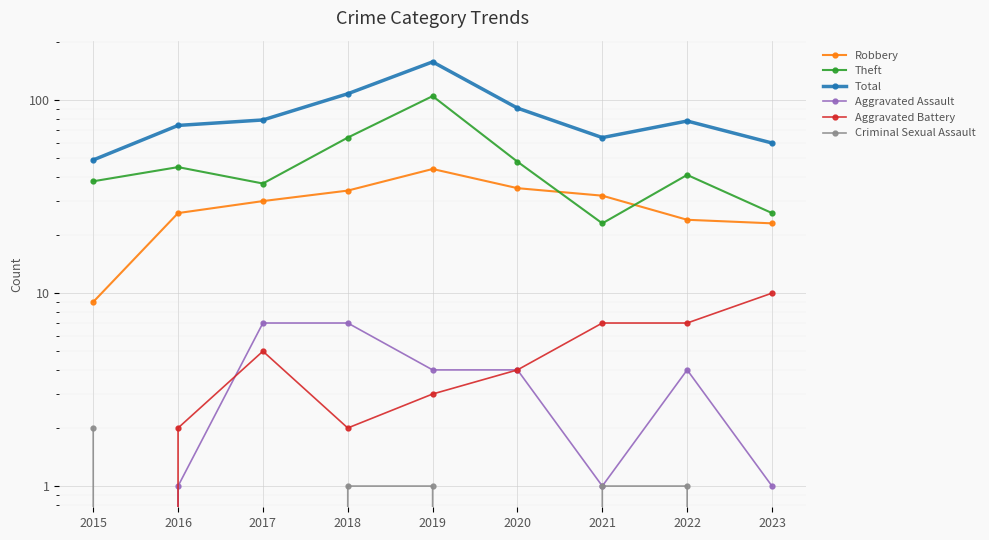

Which series changed the most between 2019 and 2023?

Total